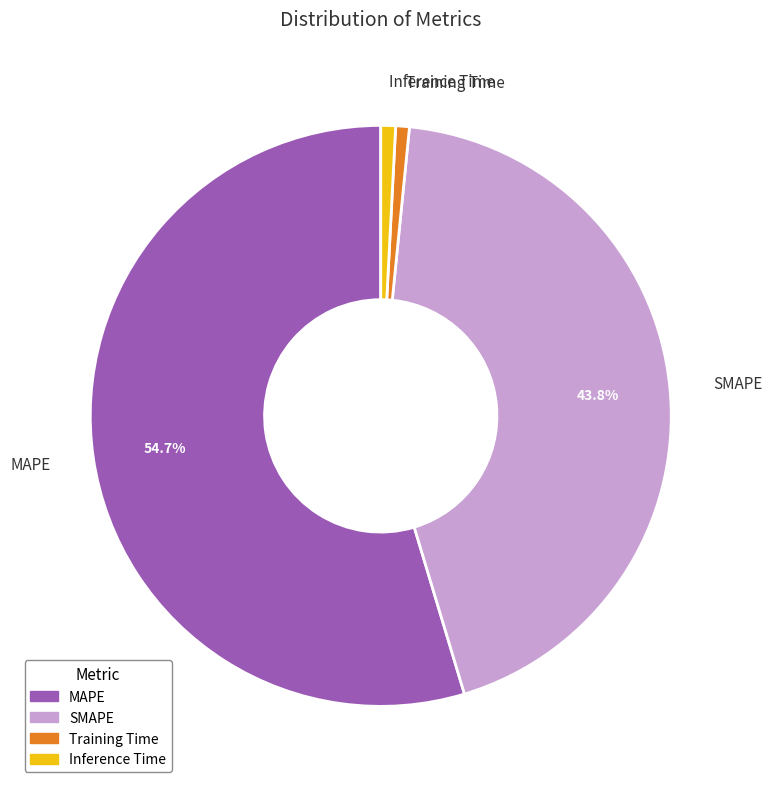

Count the number of slices in the pie.

4